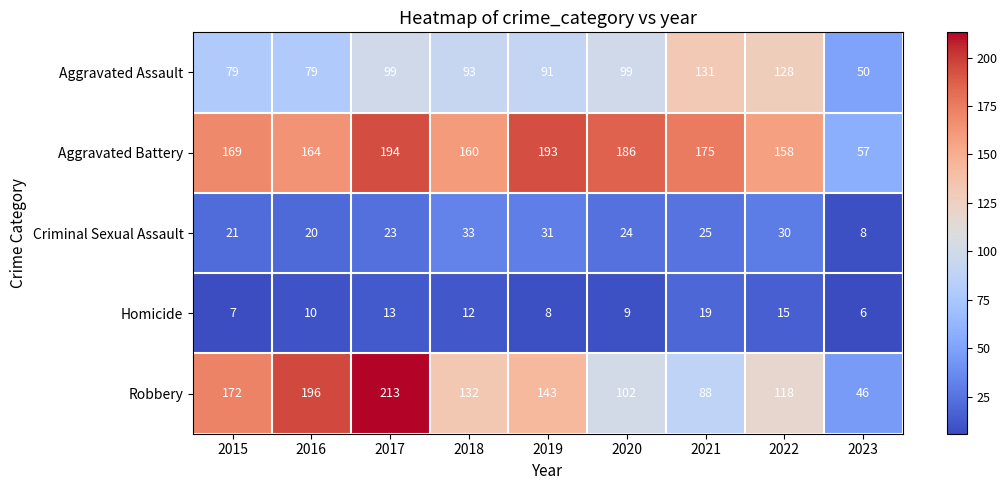

What value does the Robbery series have at 2018, to the nearest 10?

130